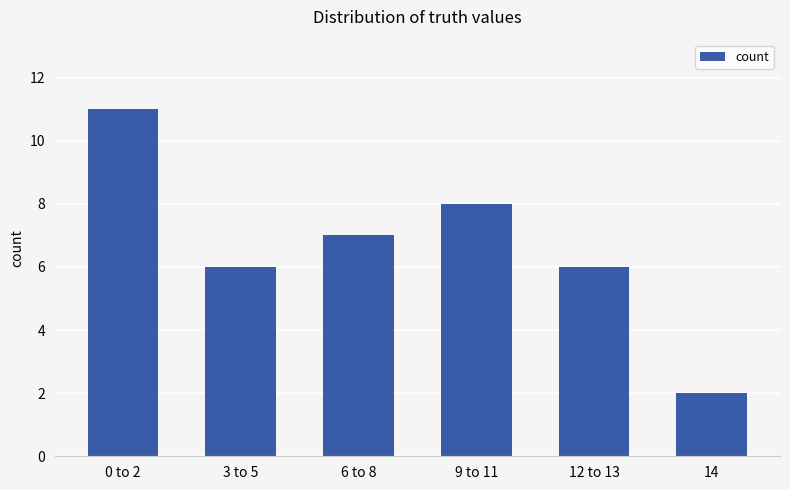

What is the difference between the second highest and second lowest values?

2